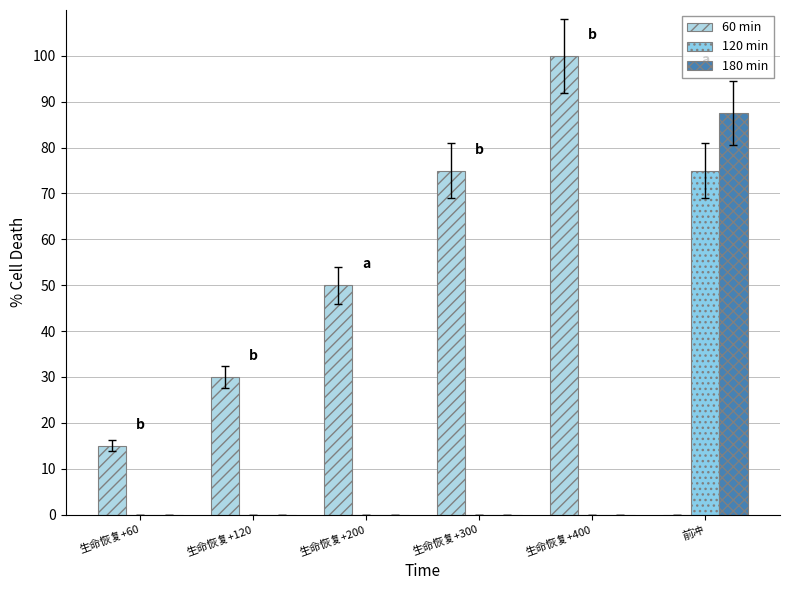

Does the chart contain stacked bars?

No